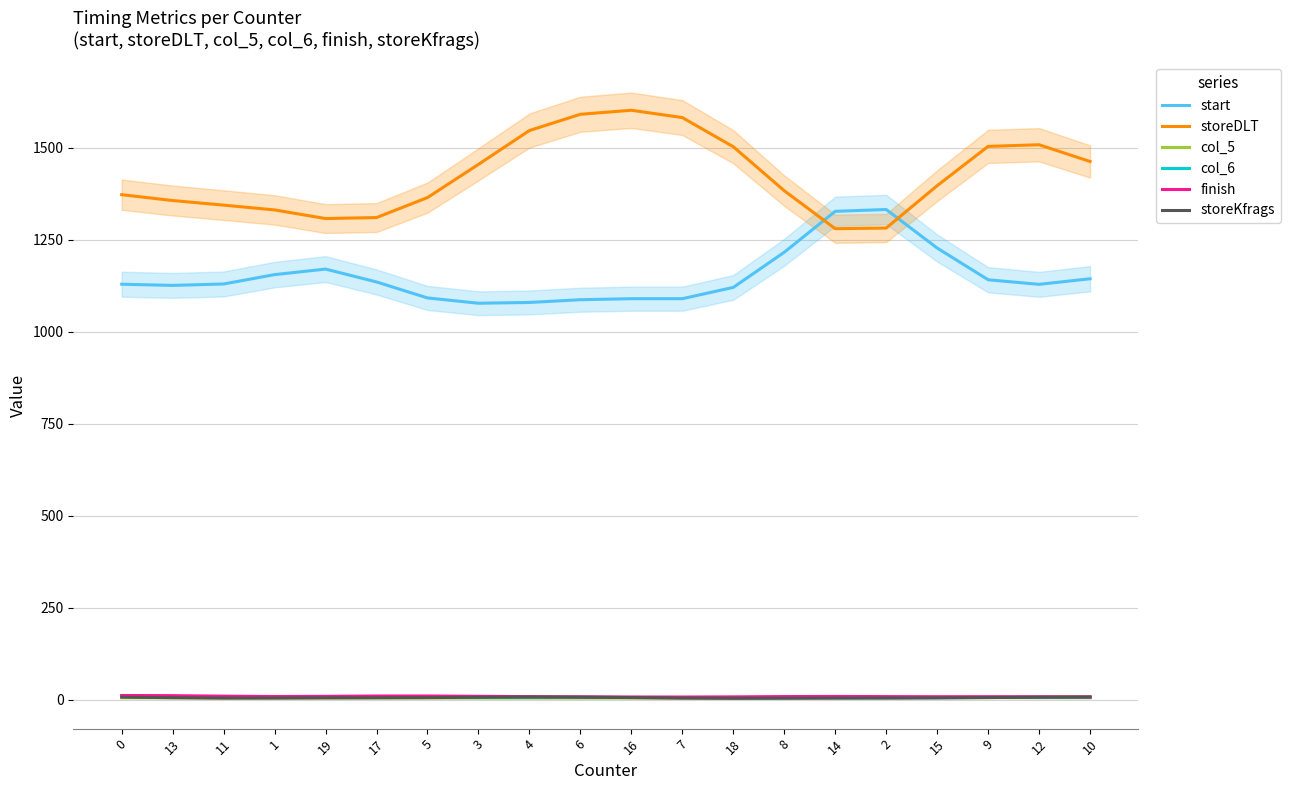

Which label corresponds to the largest value in the chart?

16